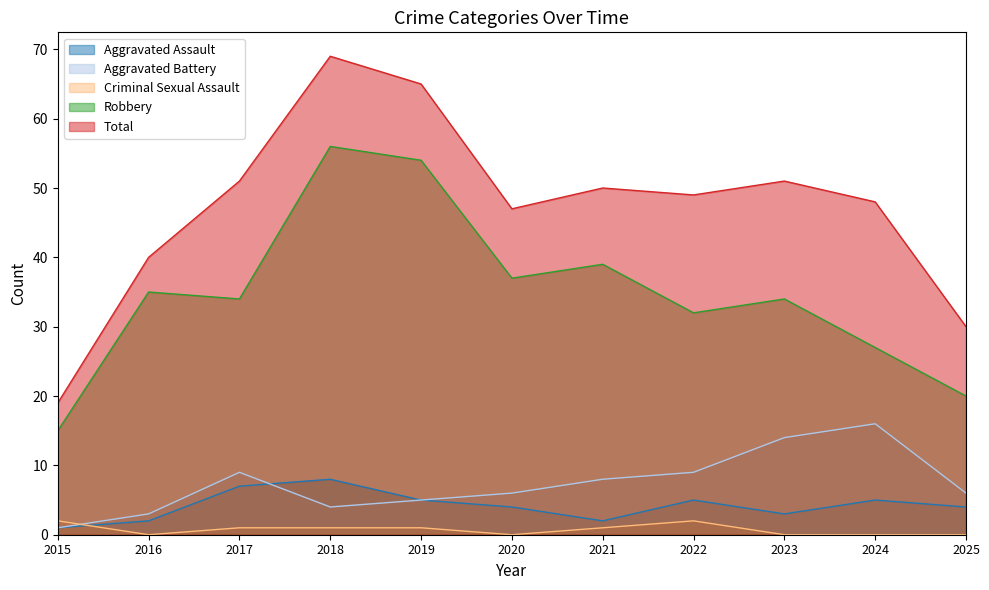

Reading right to left, extract all data points from this chart.

Aggravated Assault: 4	5	3	5	2	4	5	8	7	2	1
Aggravated Battery: 6	16	14	9	8	6	5	4	9	3	1
Criminal Sexual Assault: 0	0	0	2	1	0	1	1	1	0	2
Robbery: 20	27	34	32	39	37	54	56	34	35	15
Total: 30	48	51	49	50	47	65	69	51	40	19